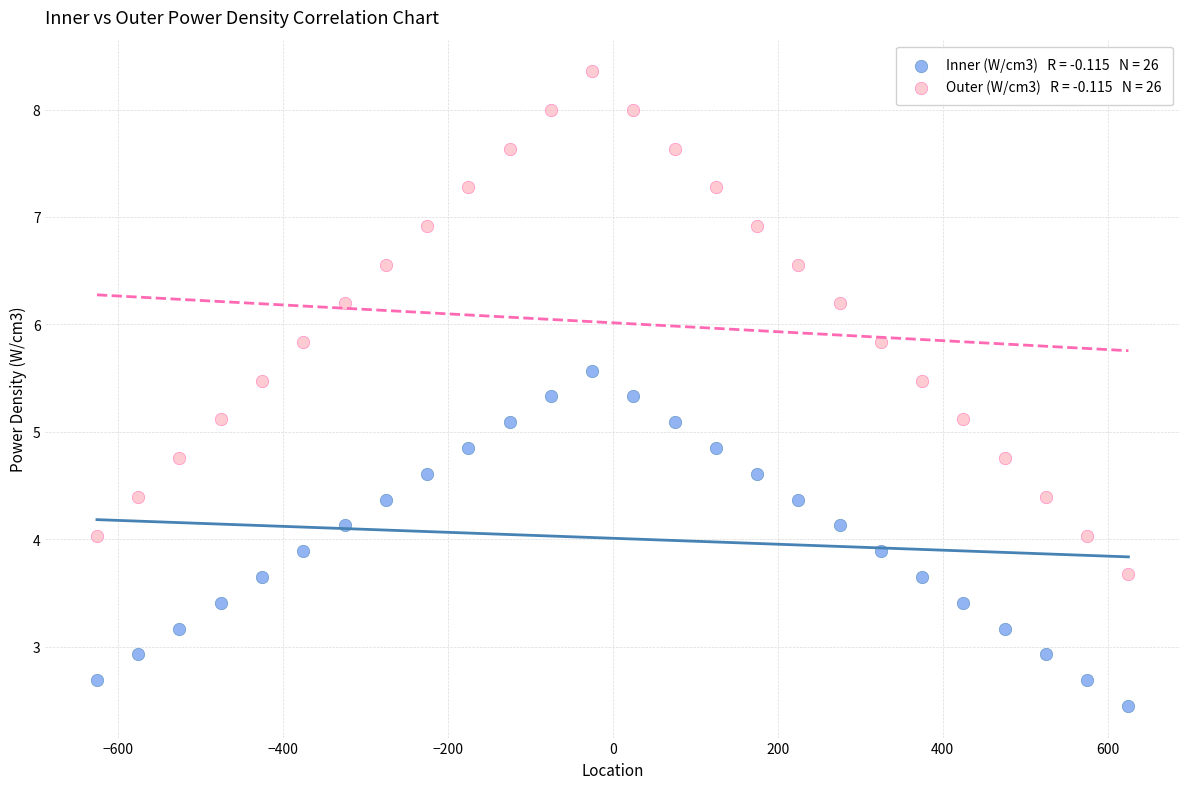

Across all data points, what is the range of X values (max minus min)?

1250.0